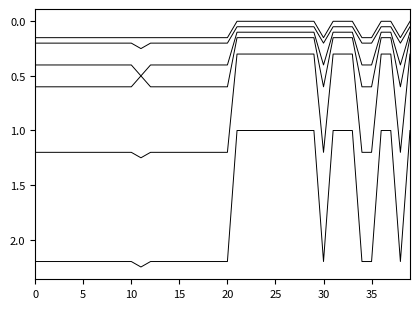

How many lines are shown in the chart?

6